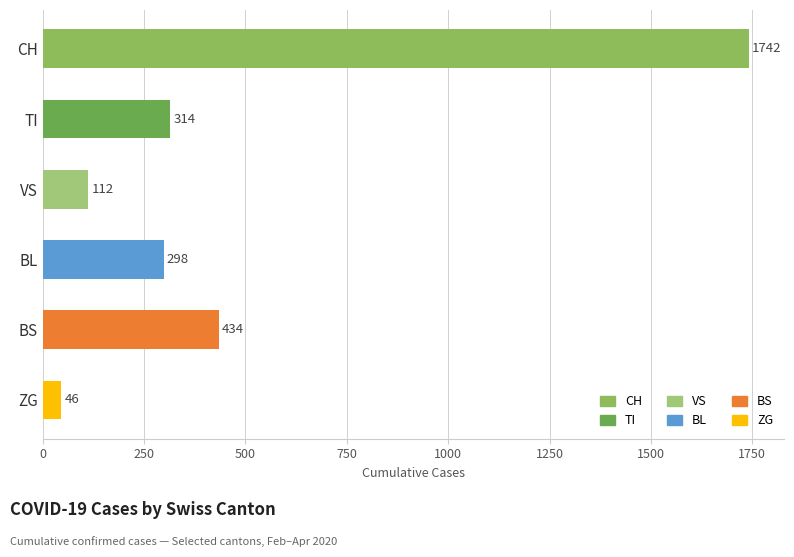

What is the change in value from BS to ZG?

-388